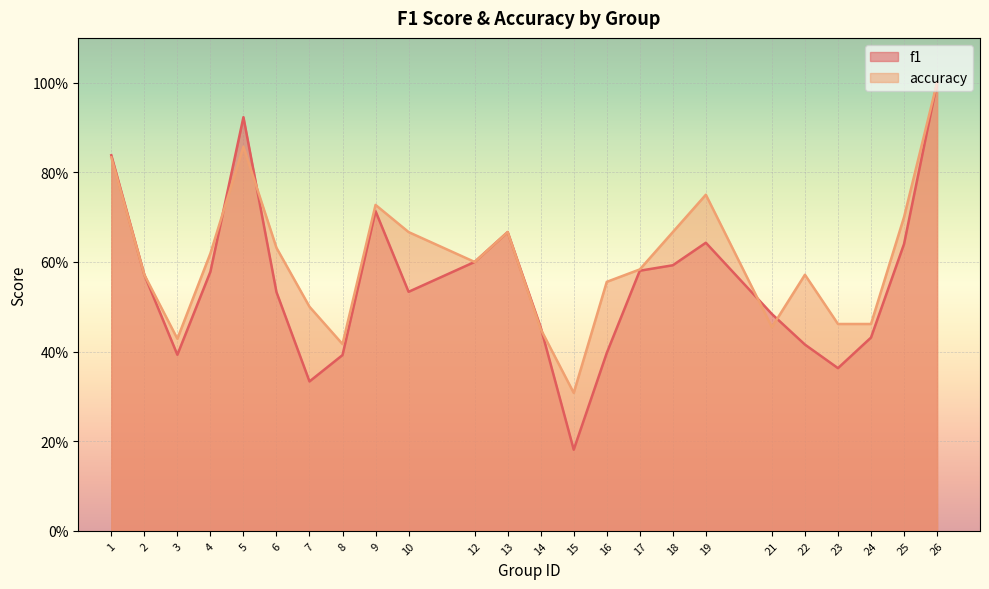

At 25, list the series in order from smallest to largest.

f1, accuracy